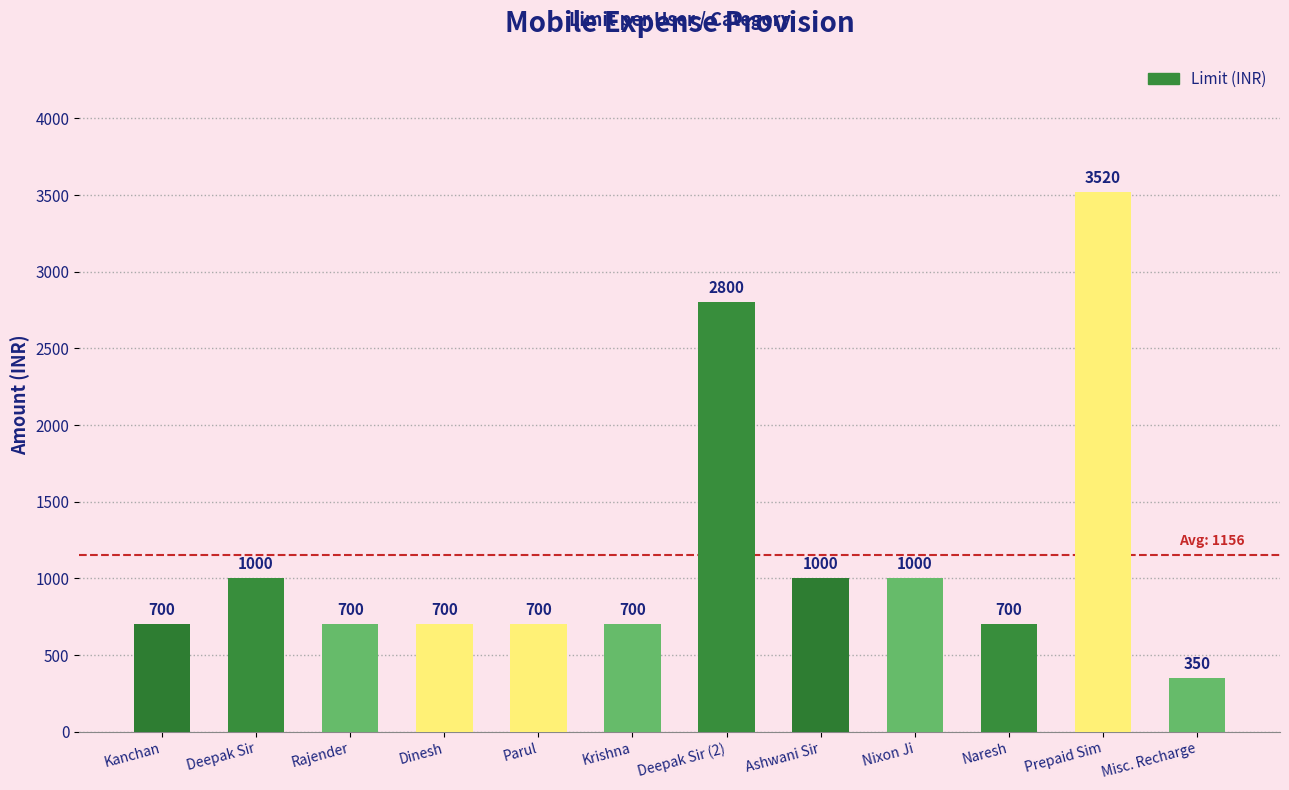

At which category does the chart reach its peak across all series?

Prepaid Sim